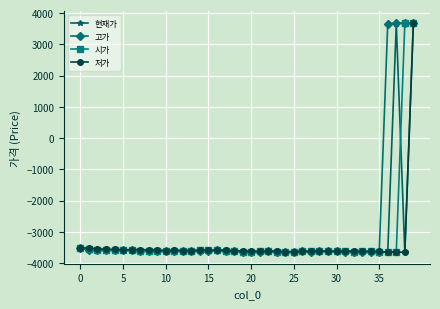

Which series has the largest total across all categories?

고가